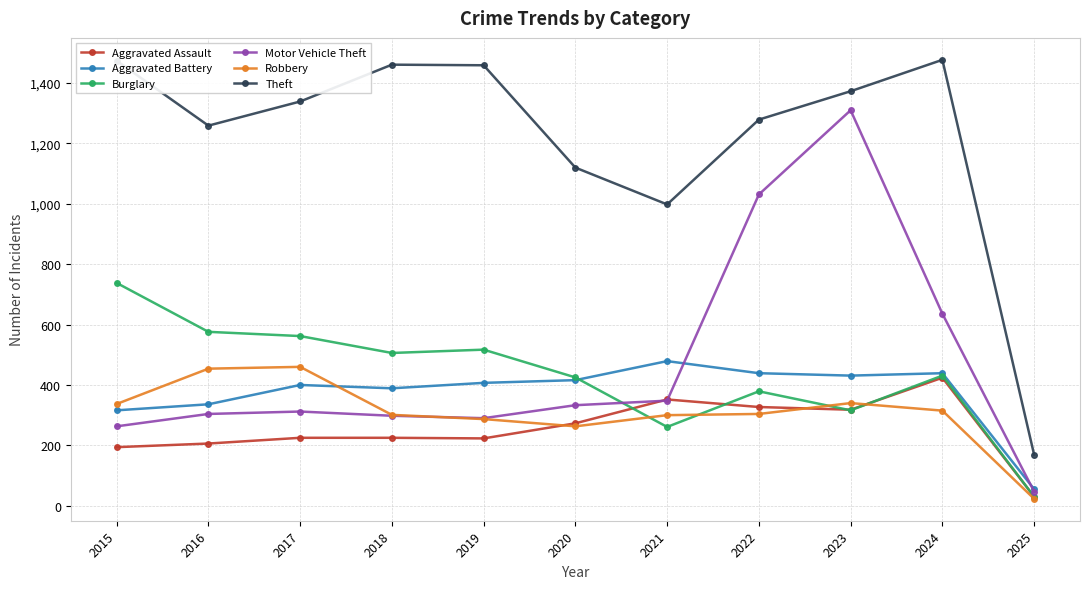

In Theft, how many points are higher than both neighbors (excluding endpoints)?

2